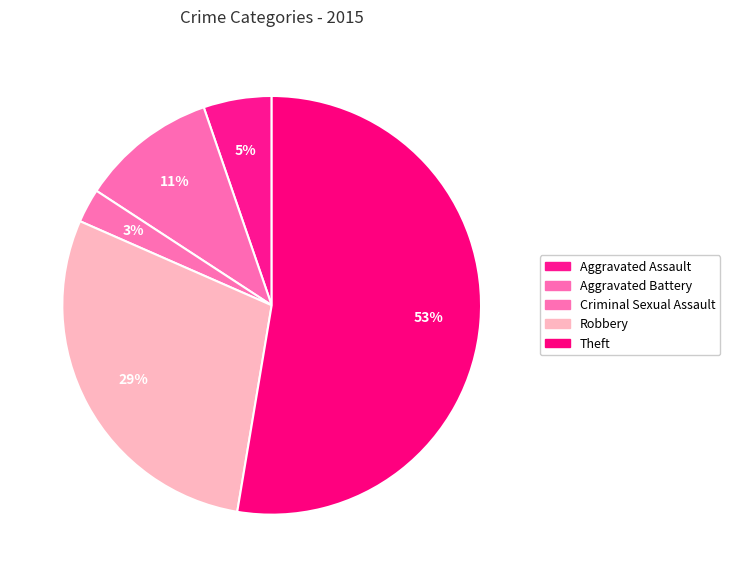

Approximately how many times larger is the value at Criminal Sexual Assault compared to Aggravated Assault?

0.5